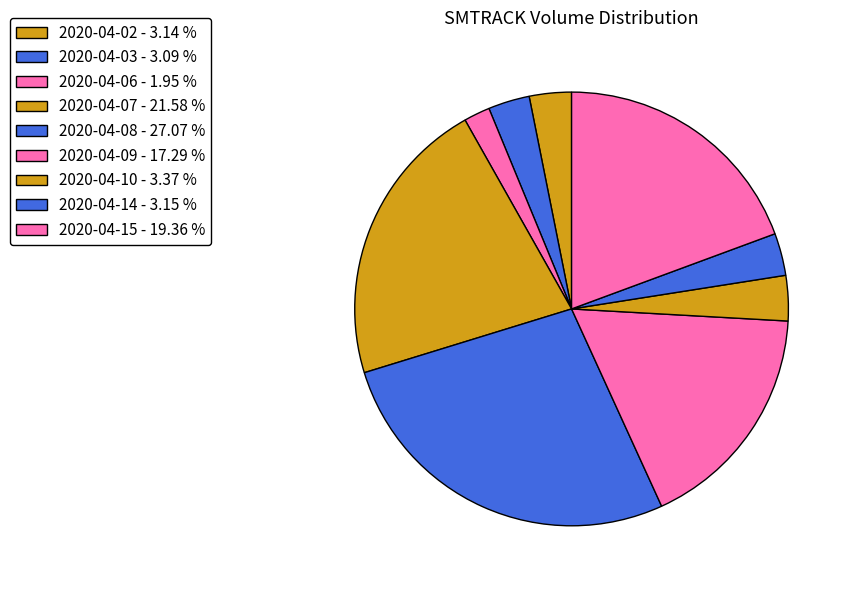

How many slices are in this pie chart?

9